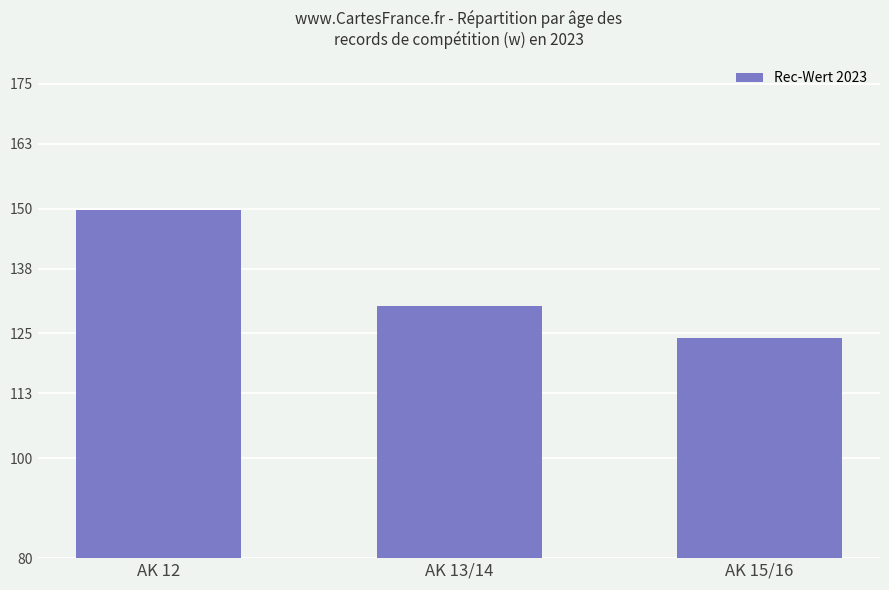

What is the label of the 1st bar from the left?

AK 12